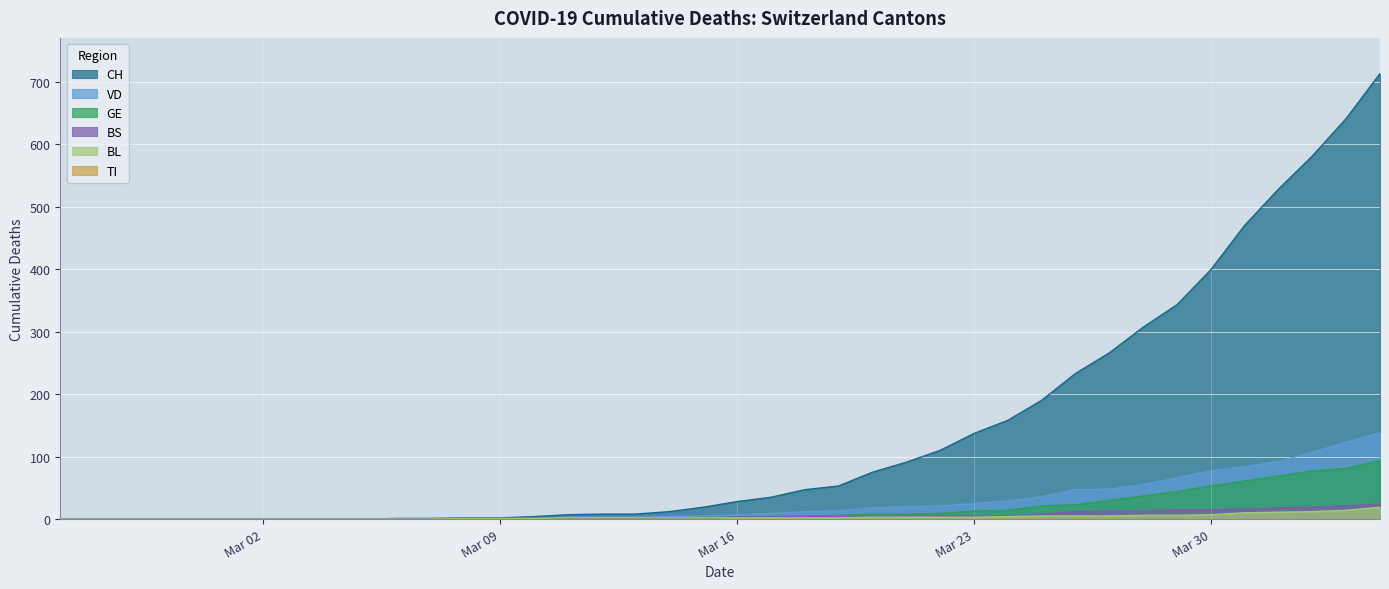

What position from the right is 2020-03-22?

14